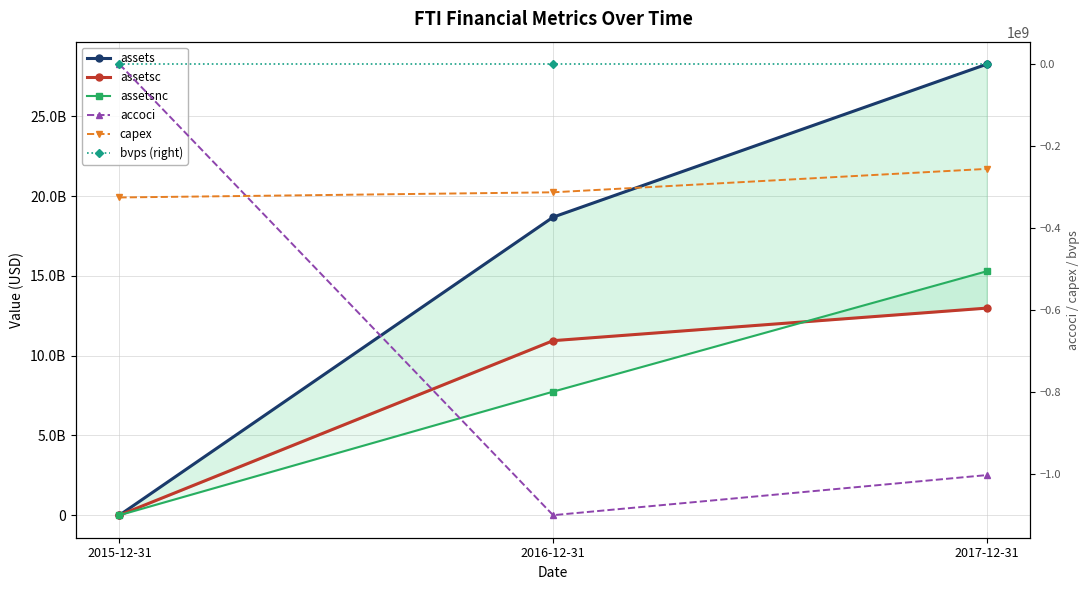

What are all the series names shown in the legend?

assets, assetsc, assetsnc, accoci, capex, bvps (right)